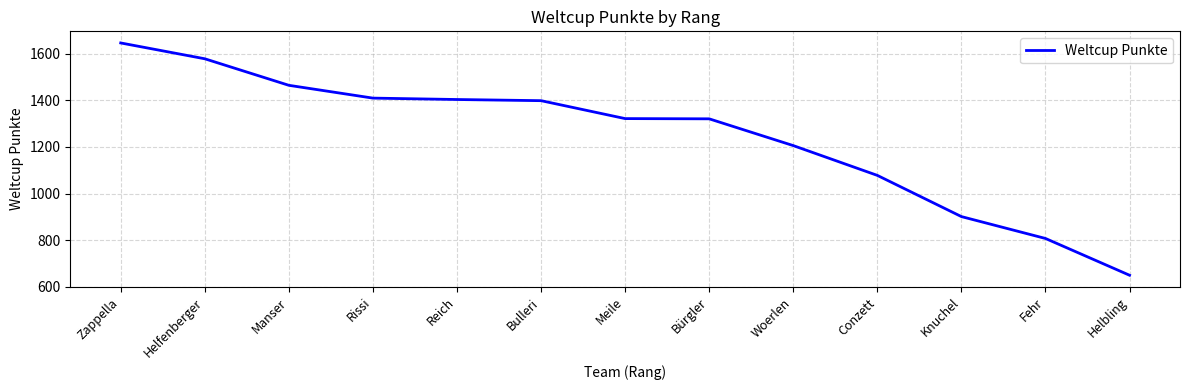

Between Rissi and Fehr, which is larger?

Rissi